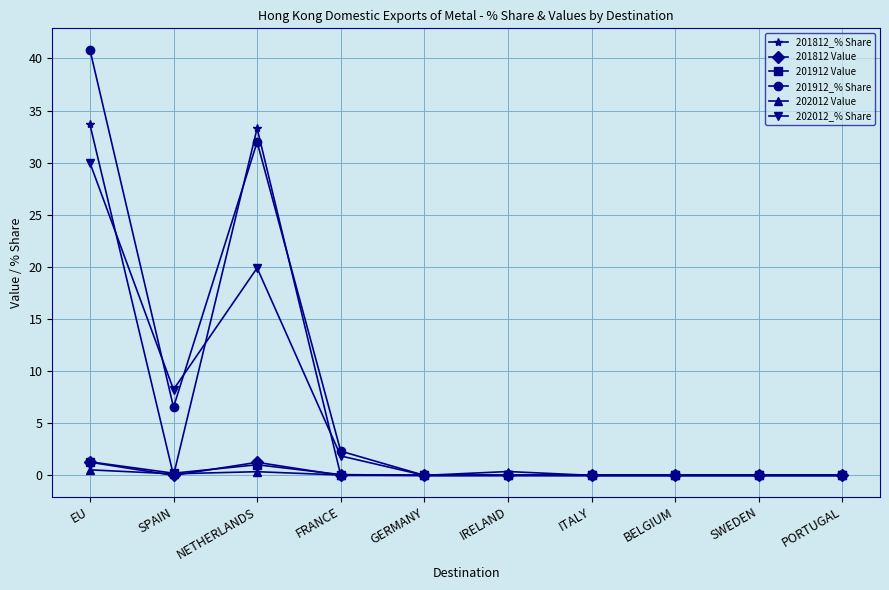

Between NETHERLANDS and BELGIUM, which series saw the biggest shift?

201812_% Share